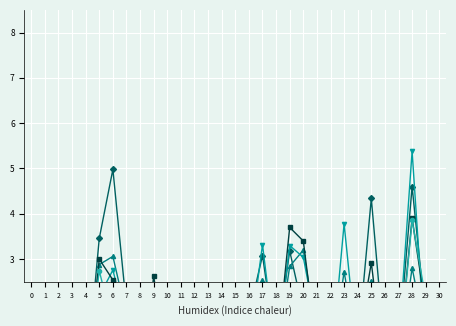

What is the difference between the maximum and minimum values in the pi45 series?

5.4